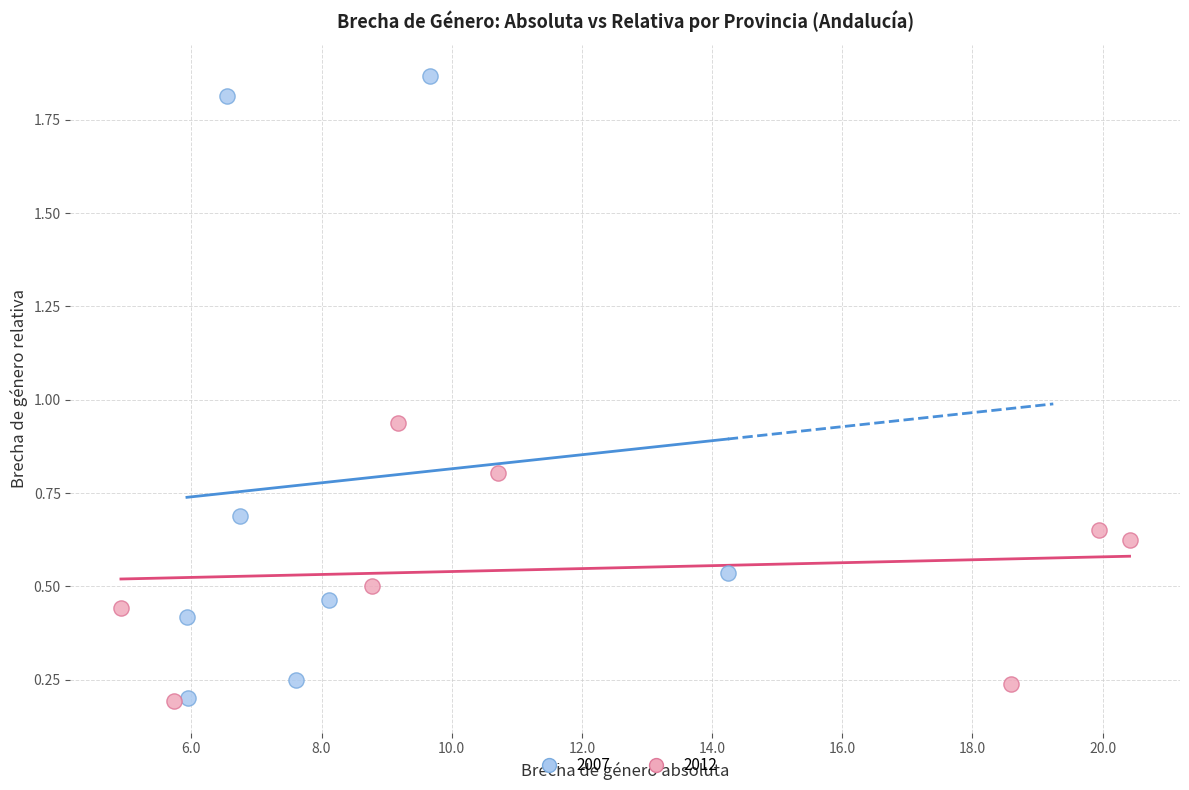

Which series reaches the maximum Y coordinate?

2007